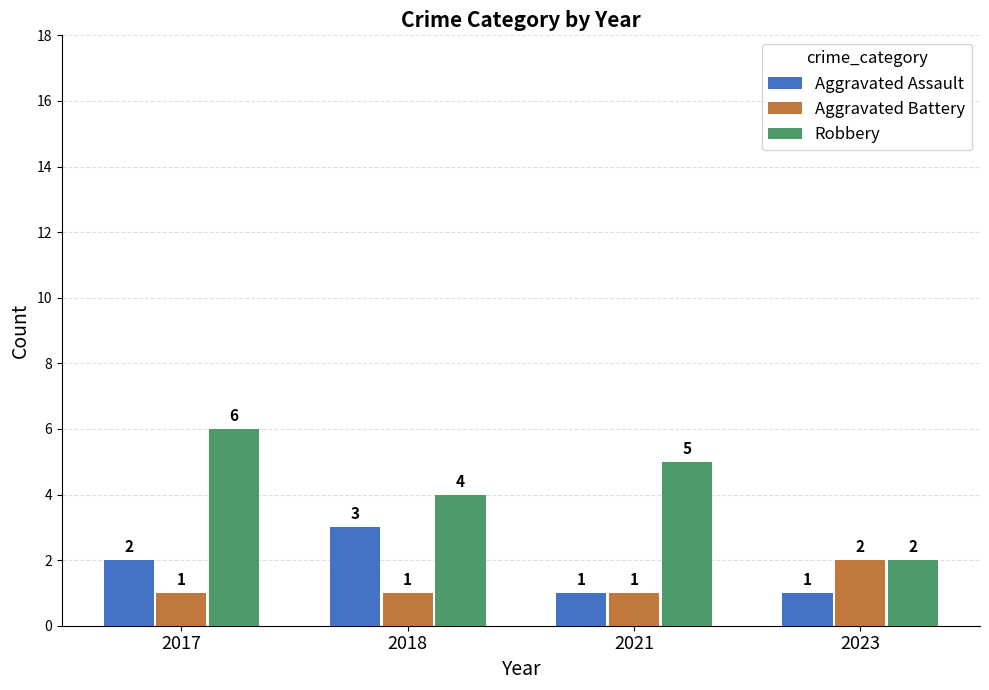

Rank the categories by Robbery value from lowest to highest.

2023, 2018, 2021, 2017